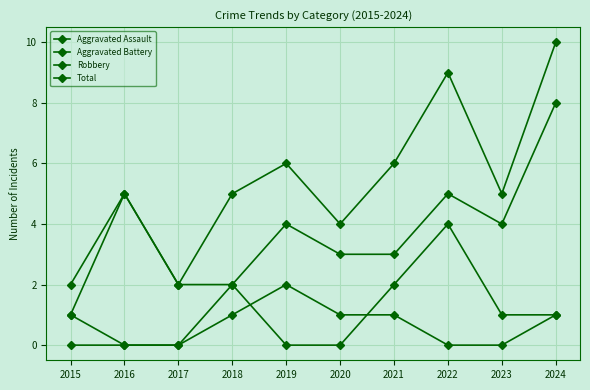

What is the value of the Aggravated Assault point at the 6th from the left?

1